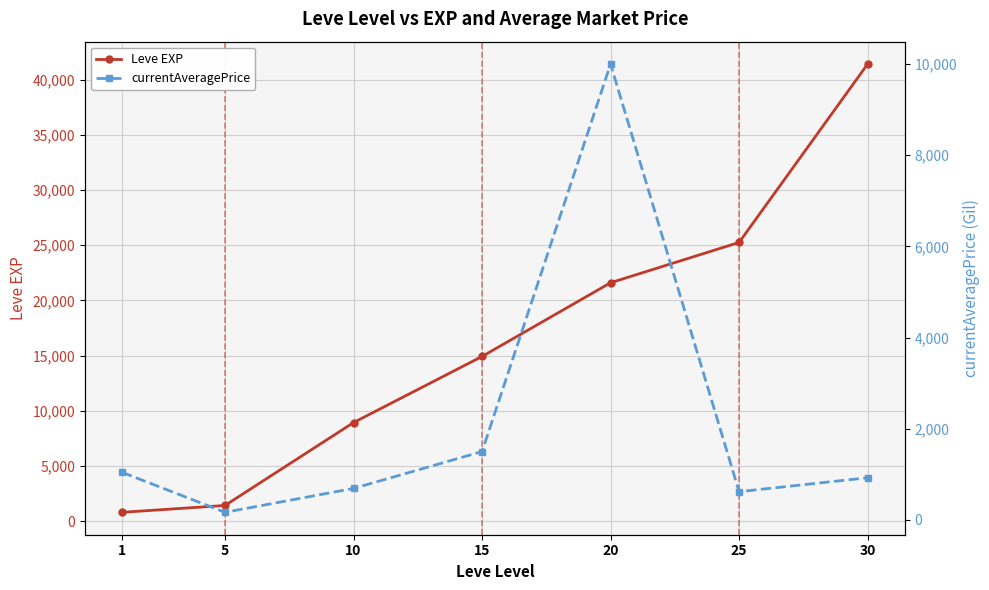

The value of Leve EXP at 30 is 64759. True or false?

False